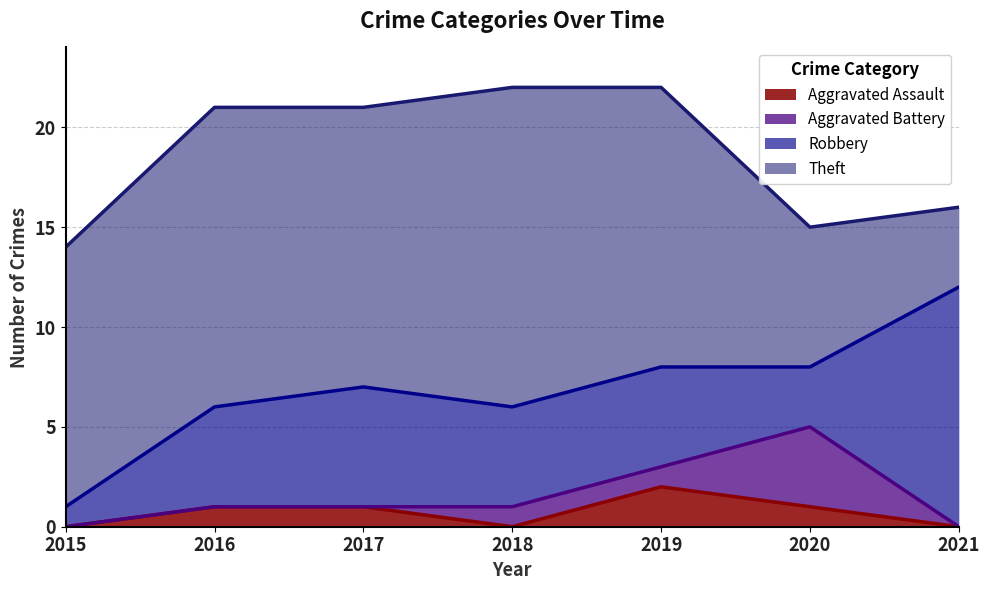

What is the greatest value displayed?

16